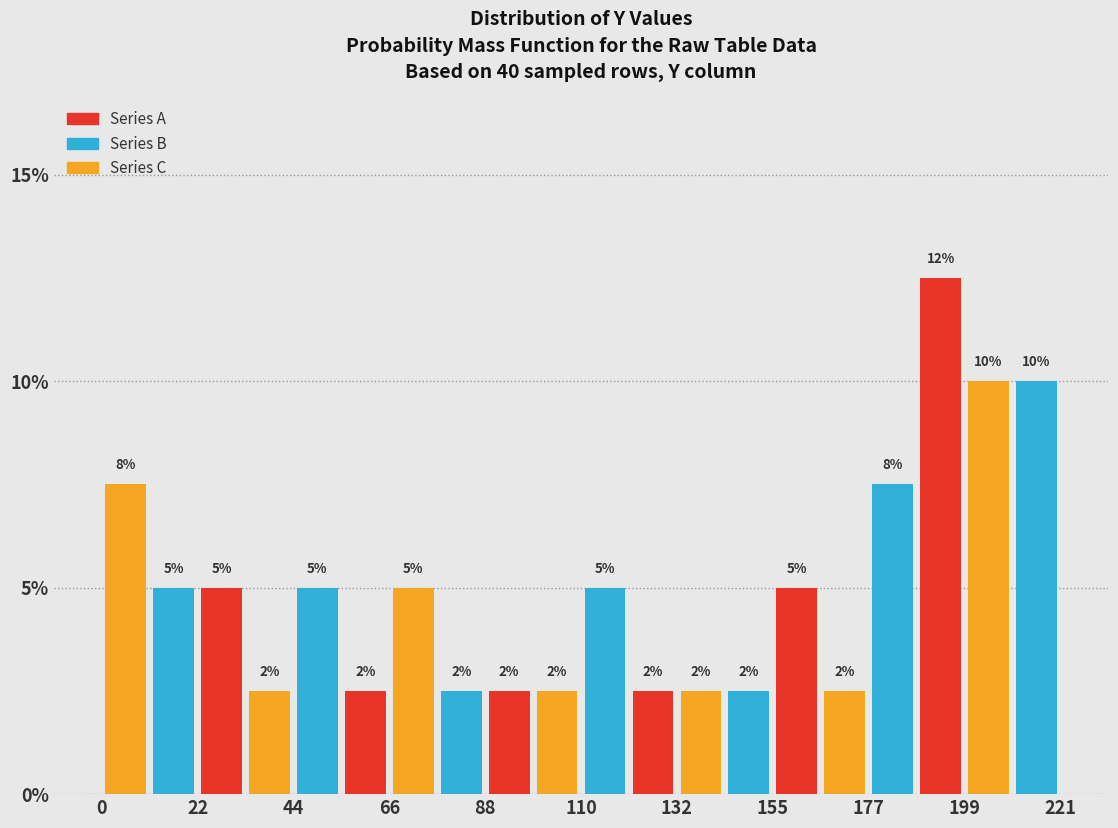

Read against the x-axis, roughly where is the centre of the tallest bar?

195